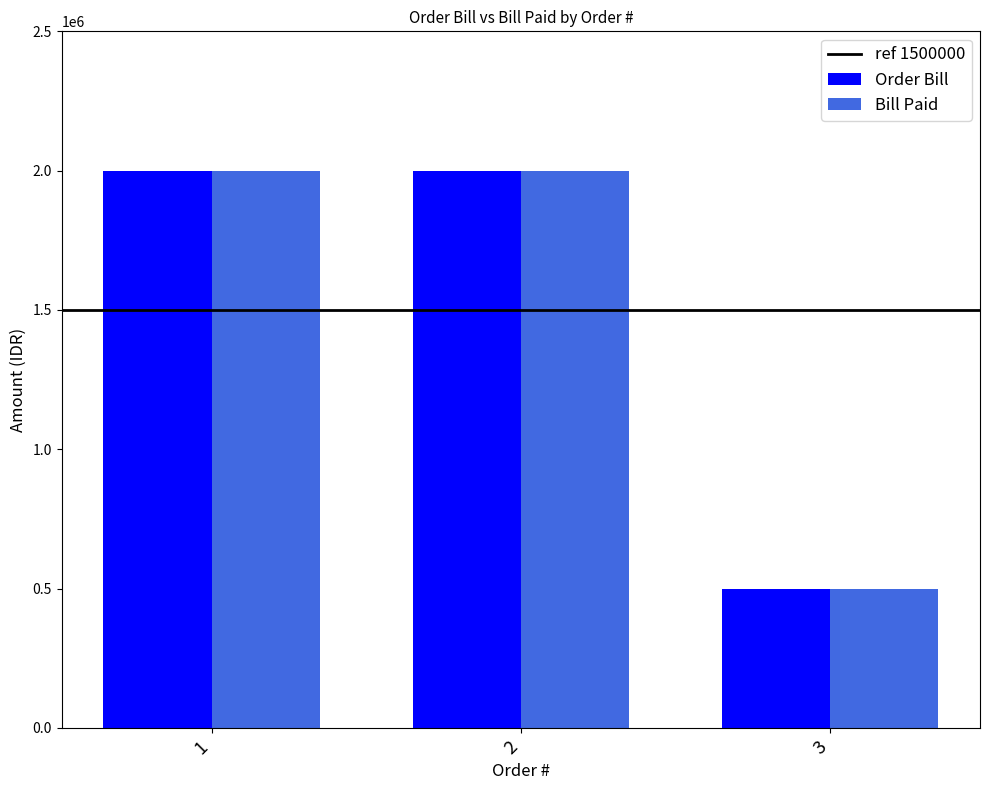

Count the Bill Paid values in the range 500000 to 2000000.

3